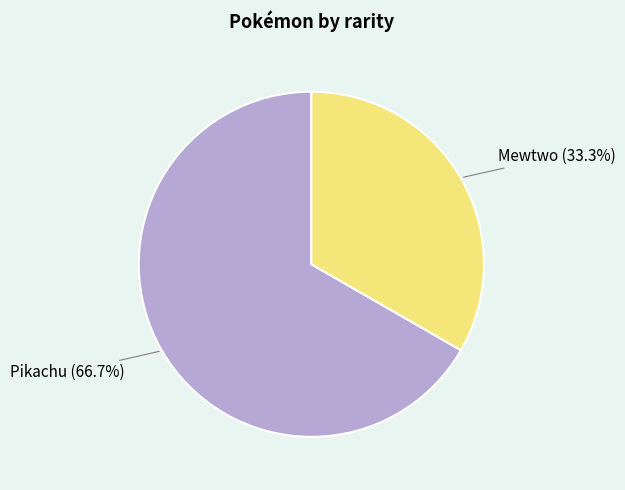

To the nearest percent, what is the difference between the largest and smallest slice percentages?

33%